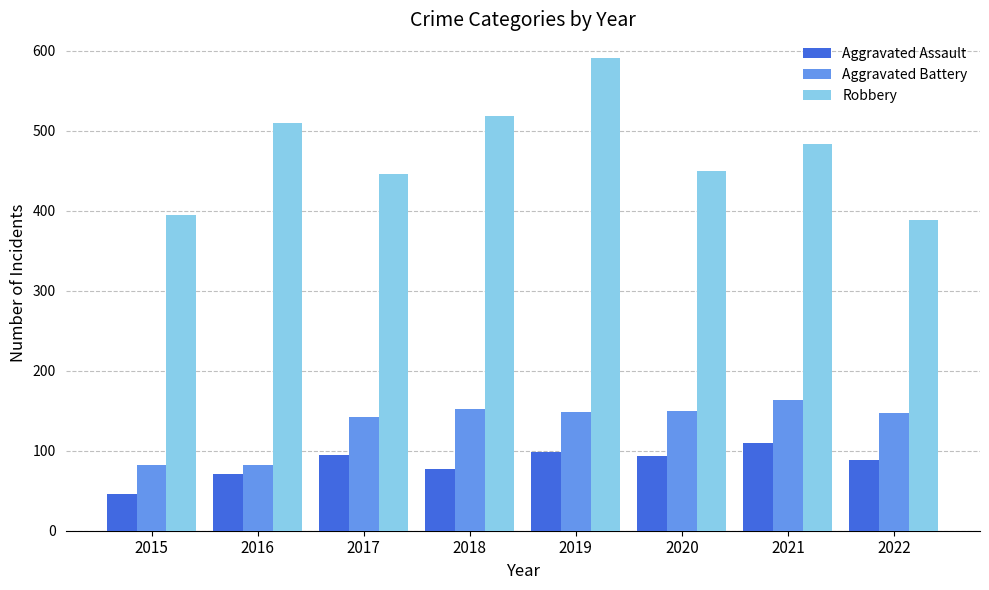

What is the difference between the second highest and second lowest values in the Robbery series?

124